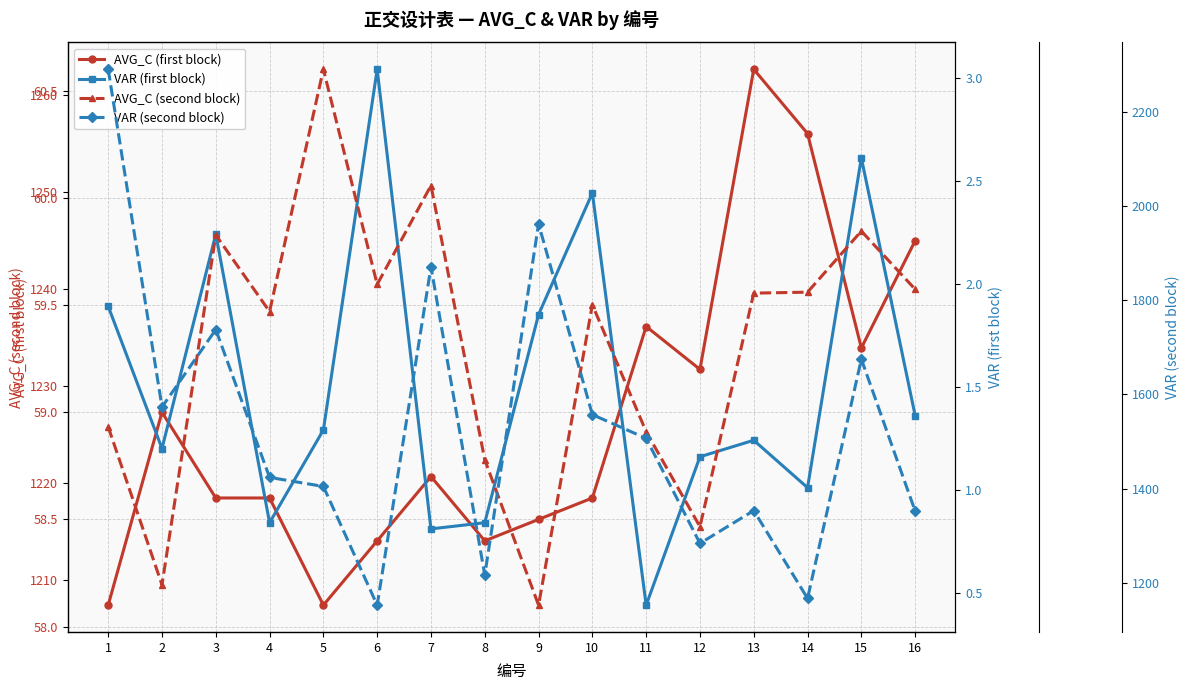

How many data points in AVG_C (second block) are less than 1239?

8